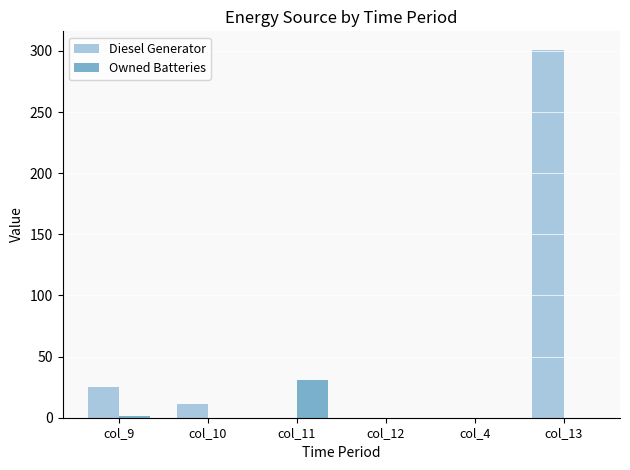

What is the sum of all Owned Batteries values?

32